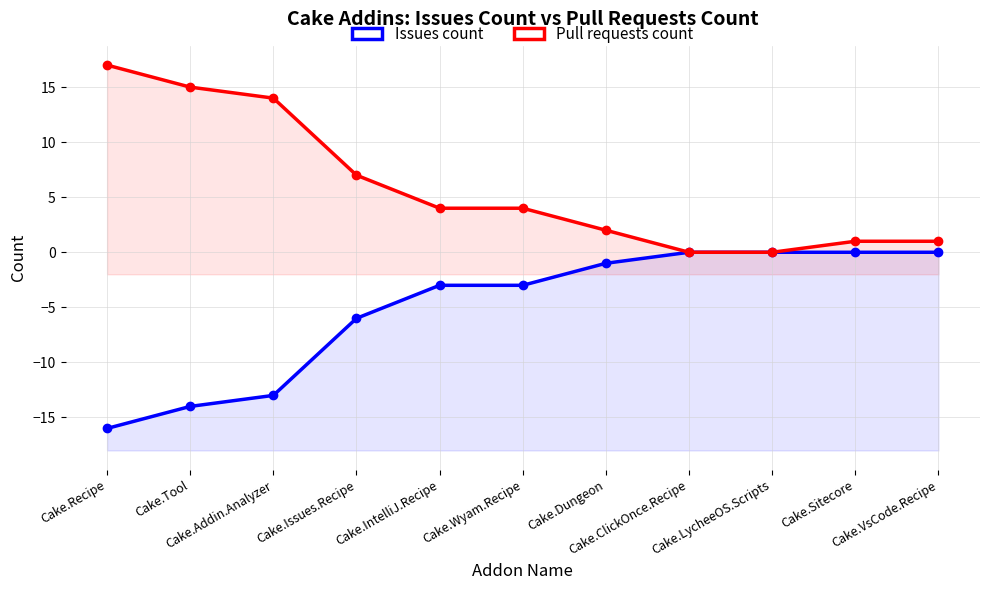

True or false: Pull requests count has a value of 17 at Cake.Recipe.

True